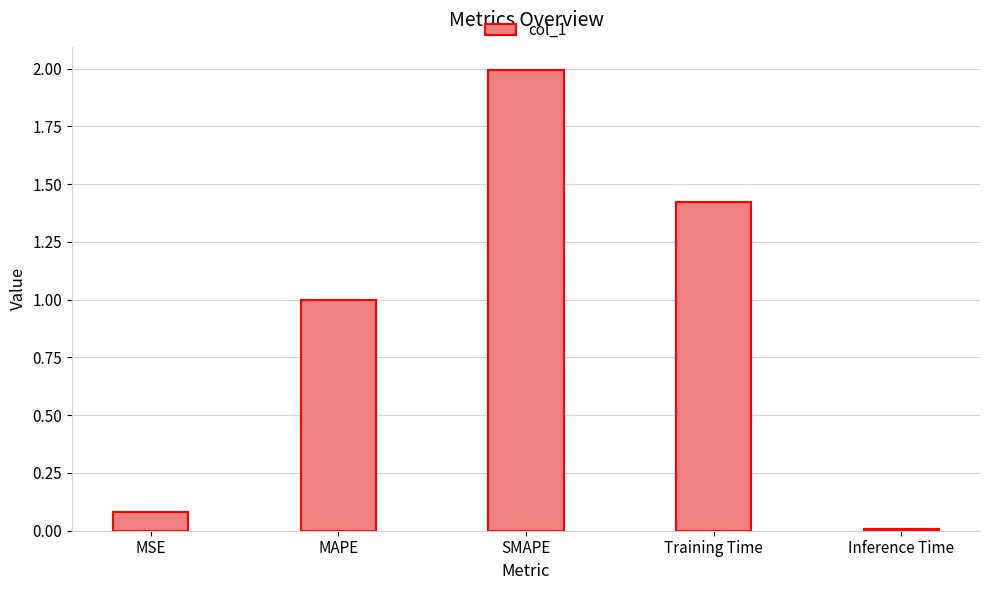

What is the sum of the values at Inference Time and SMAPE?

2.0